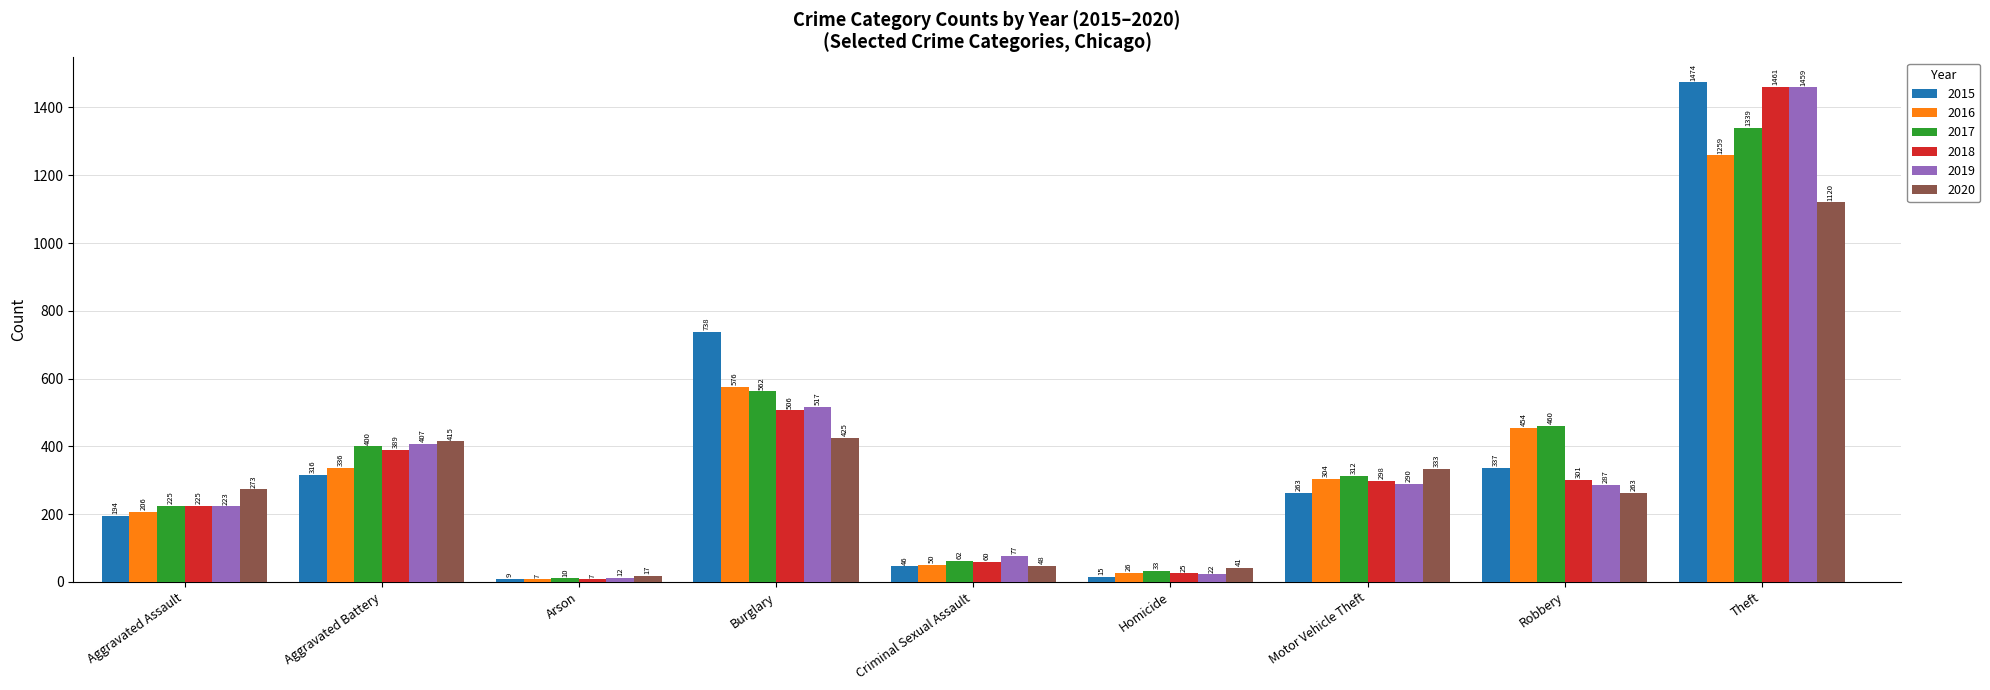

The 2016 series shows 190 at Motor Vehicle Theft. True or false?

False